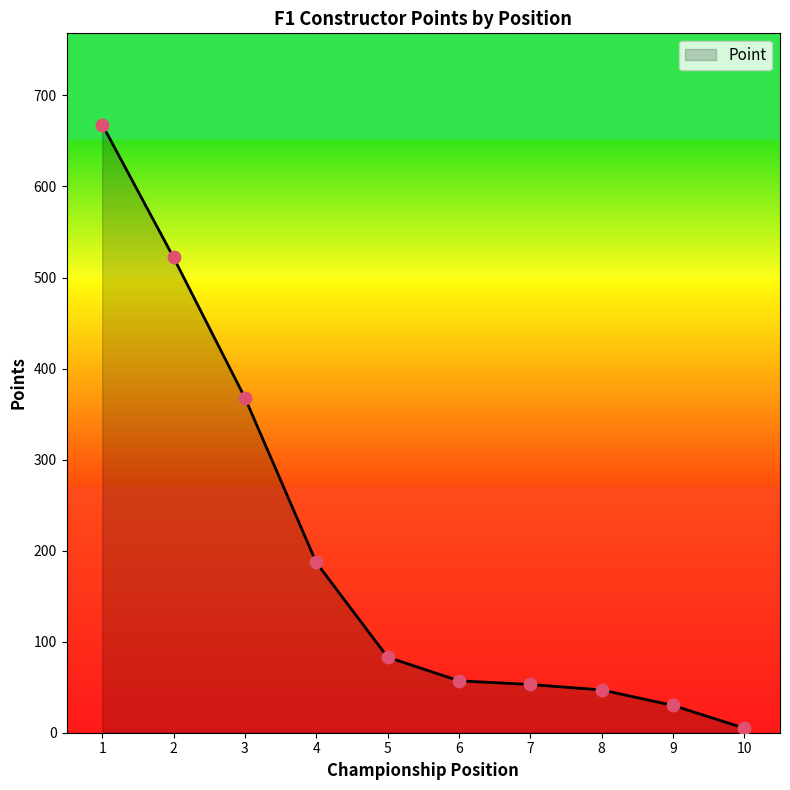

What is the ratio of the value at 1 to the value at 8?

14.2